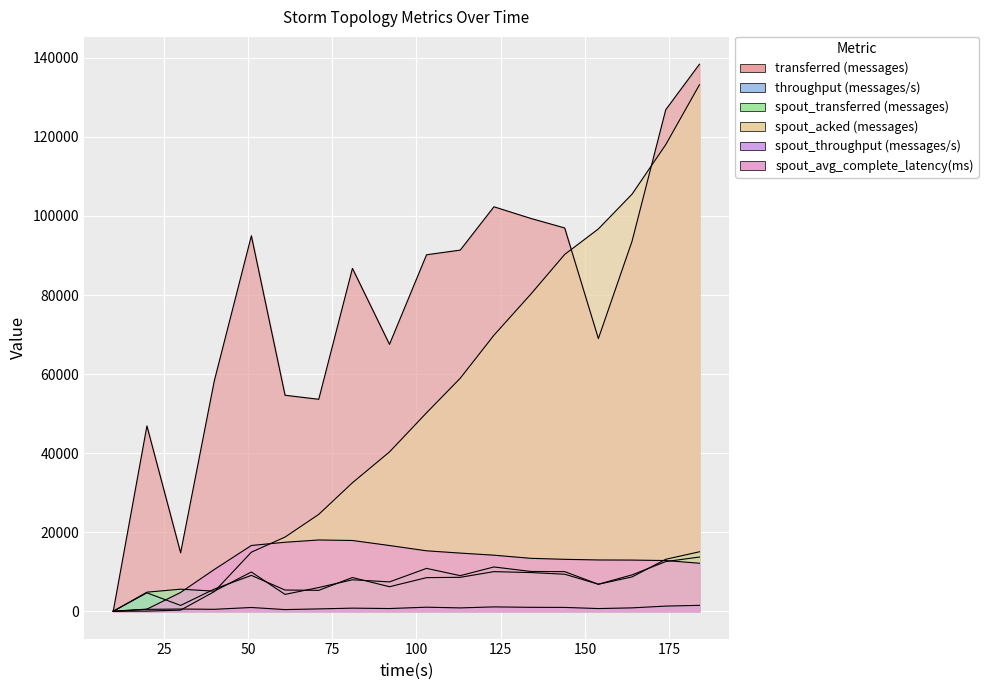

Where is throughput (messages/s) nearest to the value 6853?

154